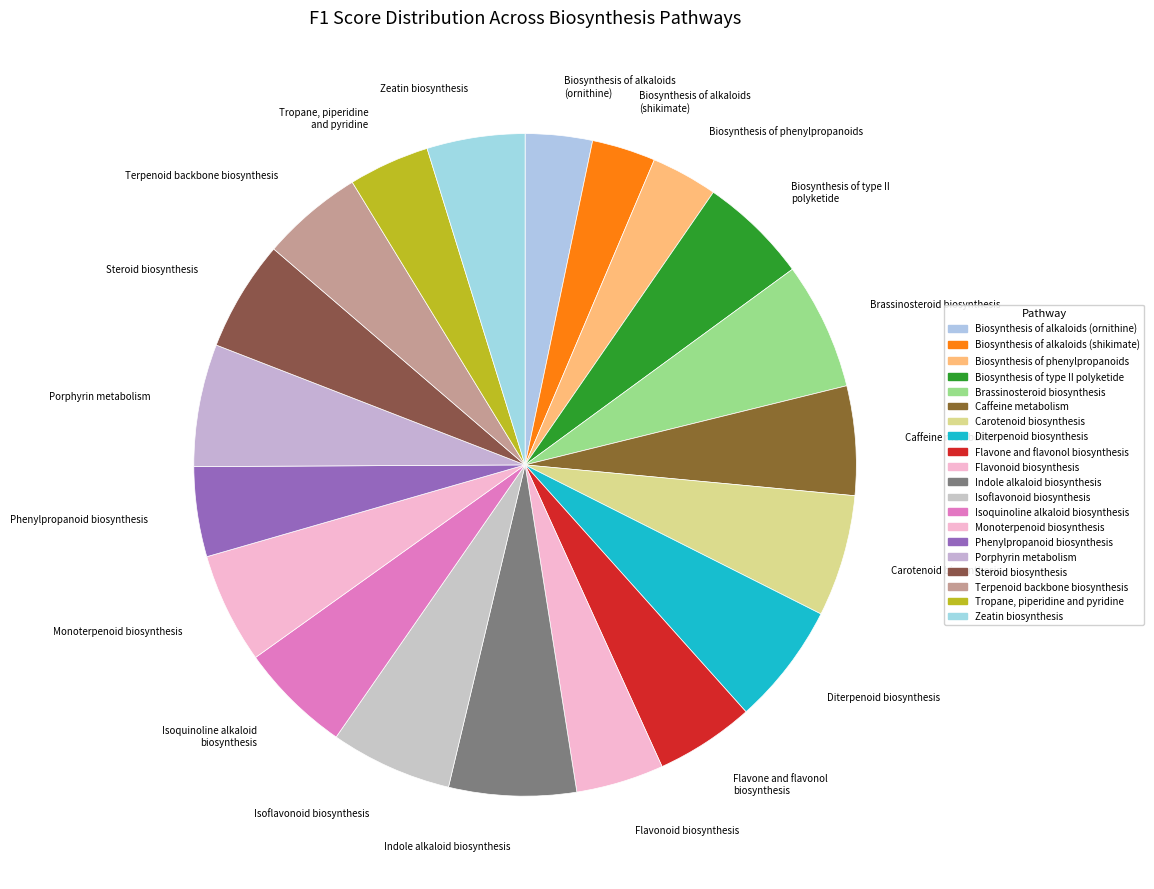

Is Terpenoid backbone biosynthesis the majority of the pie?

No